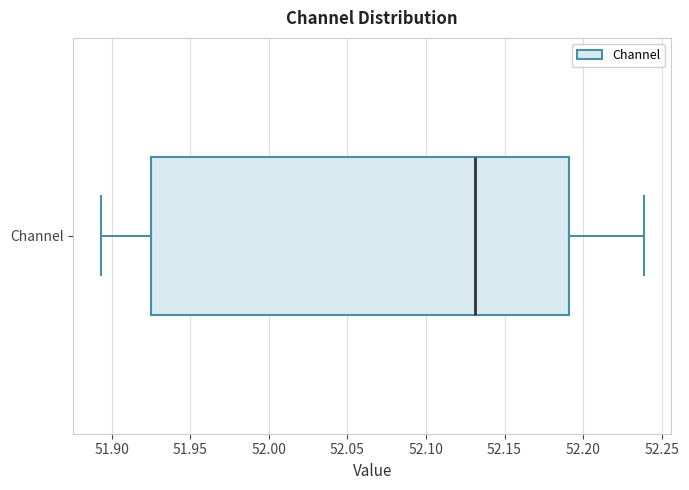

Transcribe this box plot: give where the median line is, the range the box spans, and where the two whiskers end, as read against the x-axis. The values are not printed on the chart, so give them approximately, as read against the axis.

median 52.130, box 51.925 to 52.190, whiskers 51.895 to 52.240